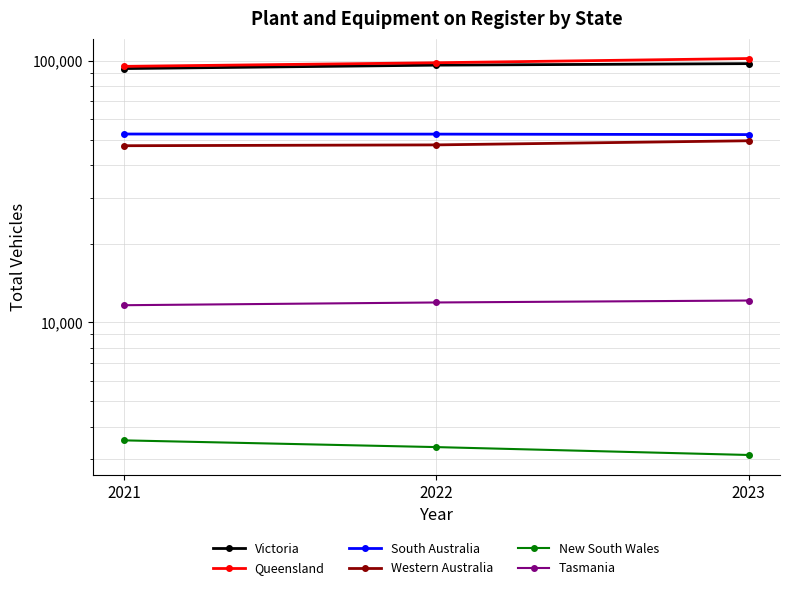

Read the New South Wales value at 2021, to the nearest 50.

3550